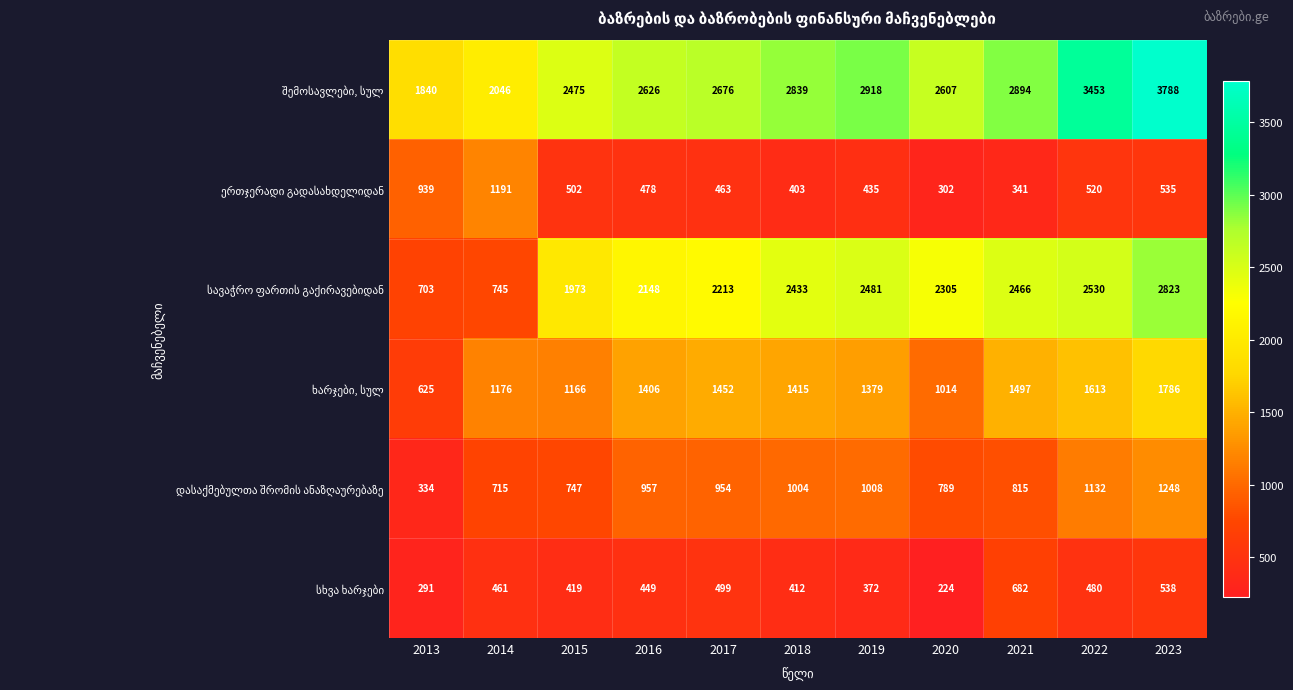

What is the spread (max minus min) of values at 2021?

2553